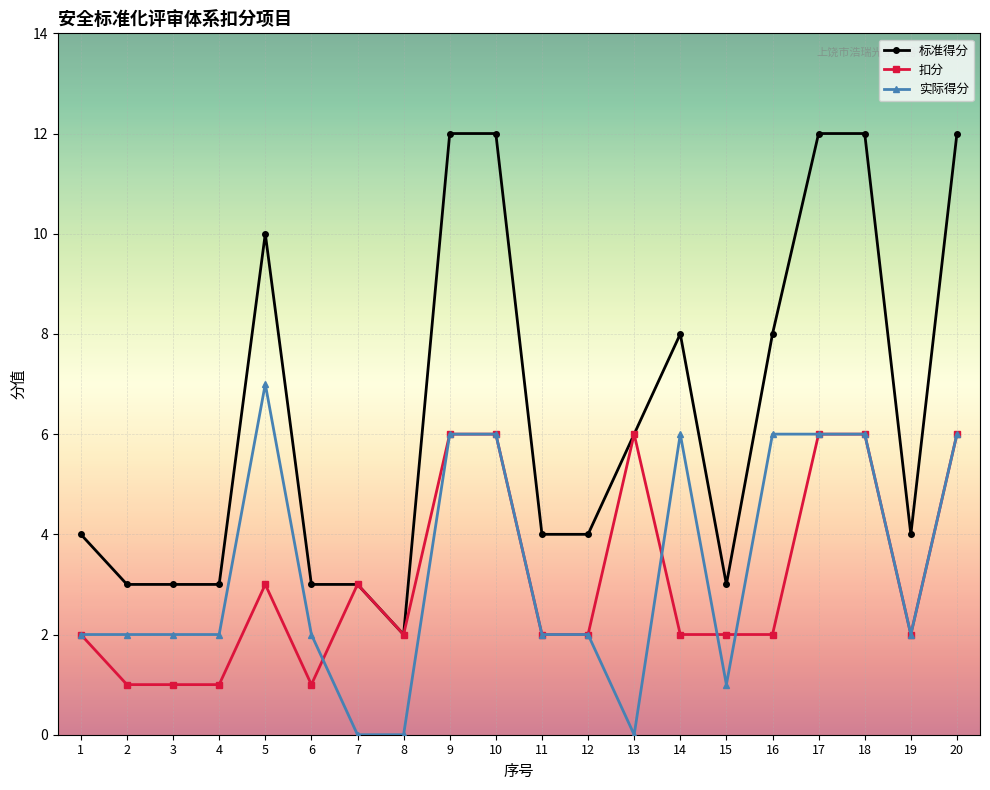

Count the number of data series in this chart.

3